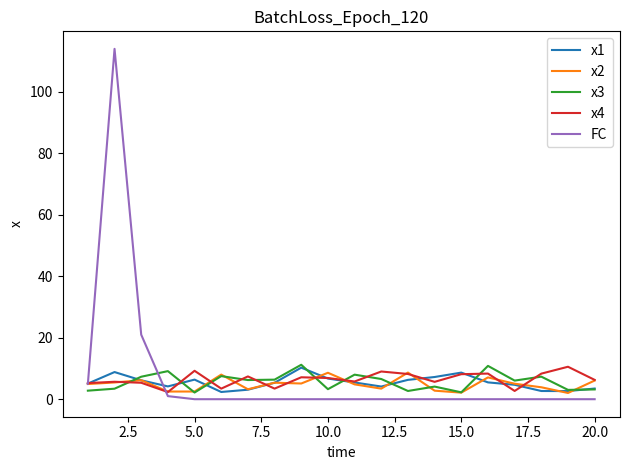

Which series has the widest spread of values?

FC